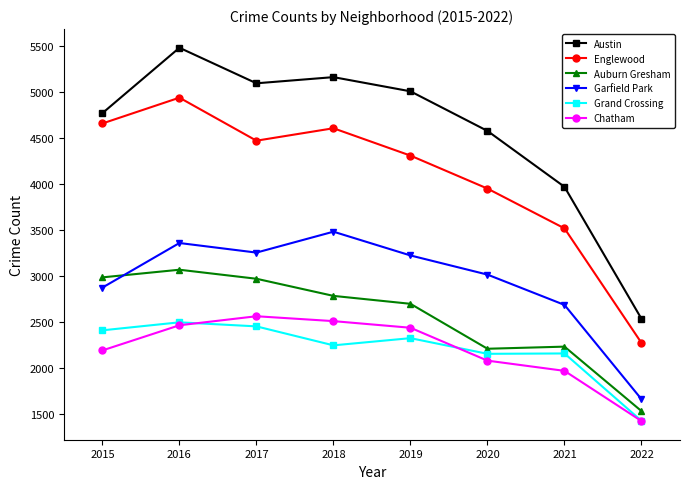

In Grand Crossing, how many points are higher than both neighbors (excluding endpoints)?

3